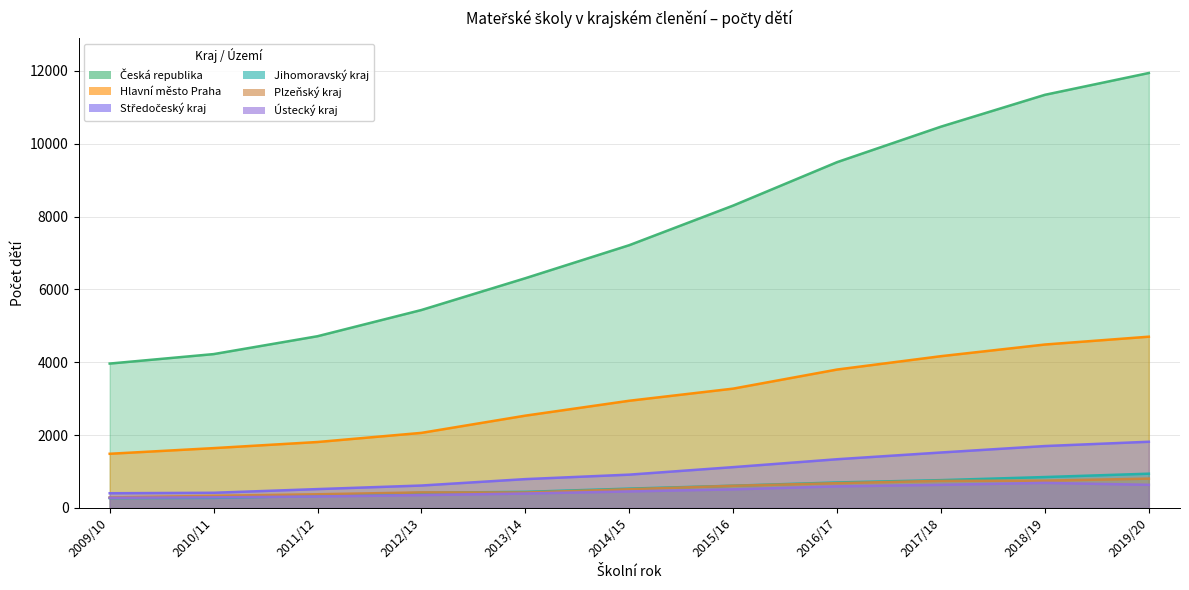

Reading left to right, transcribe all the data shown in this chart.

Česká republika: 3963	4223	4714	5434	6307	7214	8302	9494	10469	11343	11942
Hlavní město Praha: 1486	1641	1809	2060	2533	2942	3275	3799	4166	4486	4701
Středočeský kraj: 402	415	516	614	790	913	1119	1336	1521	1698	1816
Jihomoravský kraj: 270	275	329	415	440	529	609	698	762	847	939
Plzeňský kraj: 286	332	374	425	422	512	607	679	742	748	804
Ústecký kraj: 276	289	313	351	394	452	509	591	633	687	633